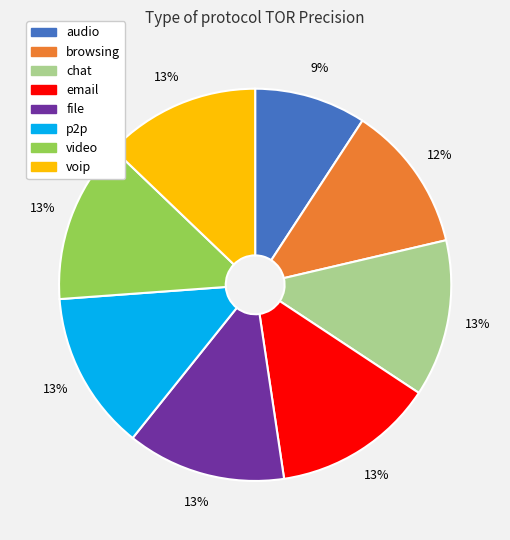

To the nearest percent, what is the difference between the largest and smallest slice percentages?

4%